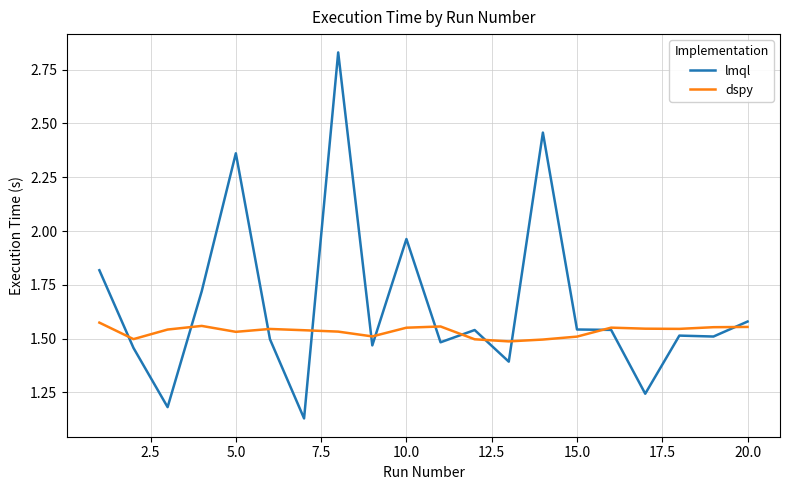

How many times do lmql and dspy cross each other?

12